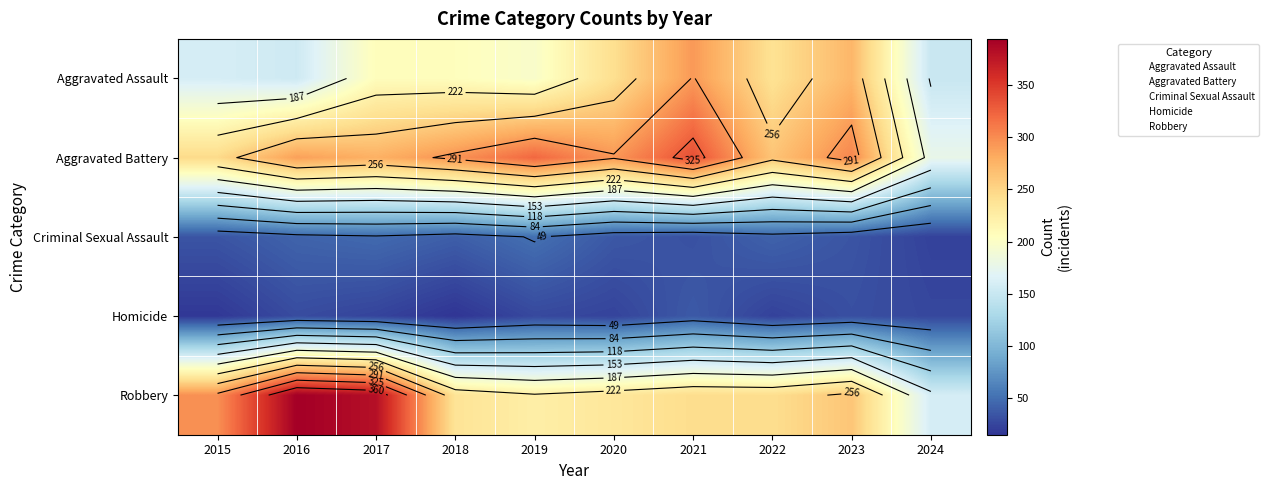

True or false: Aggravated Battery has a value of 321 at 2019.

True